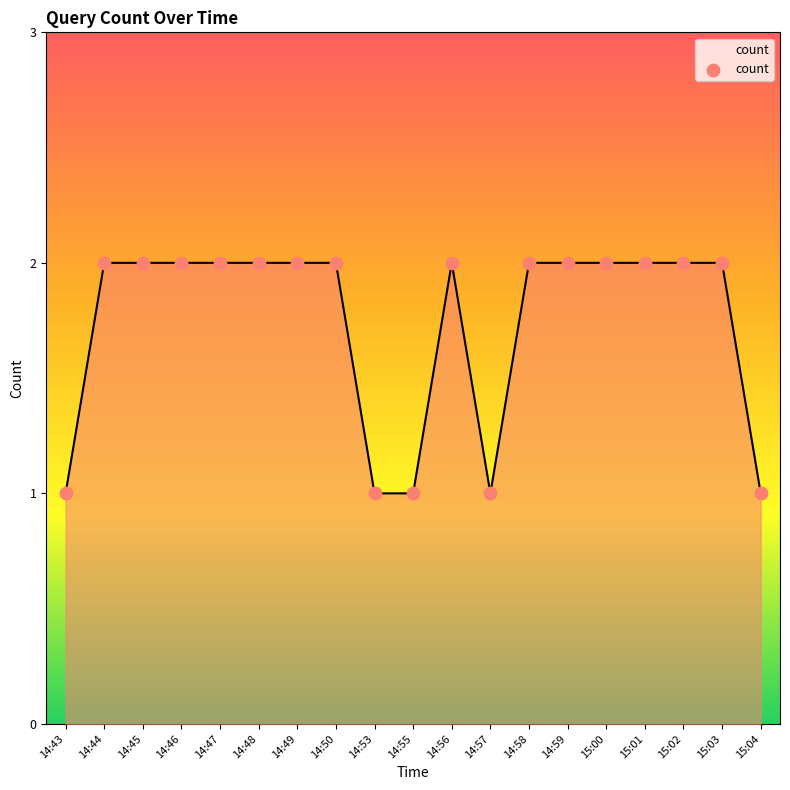

What is the ratio of the value at 14:46 to the value at 14:58?

1.0